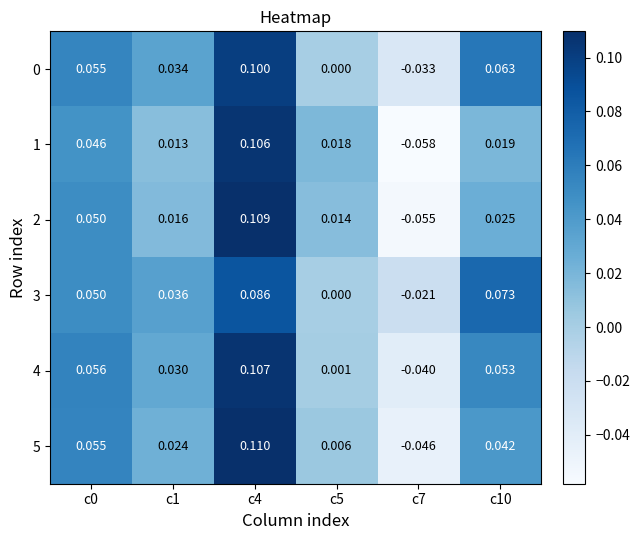

Is the value of 0 at c5 greater than the value of 2 at c4?

No